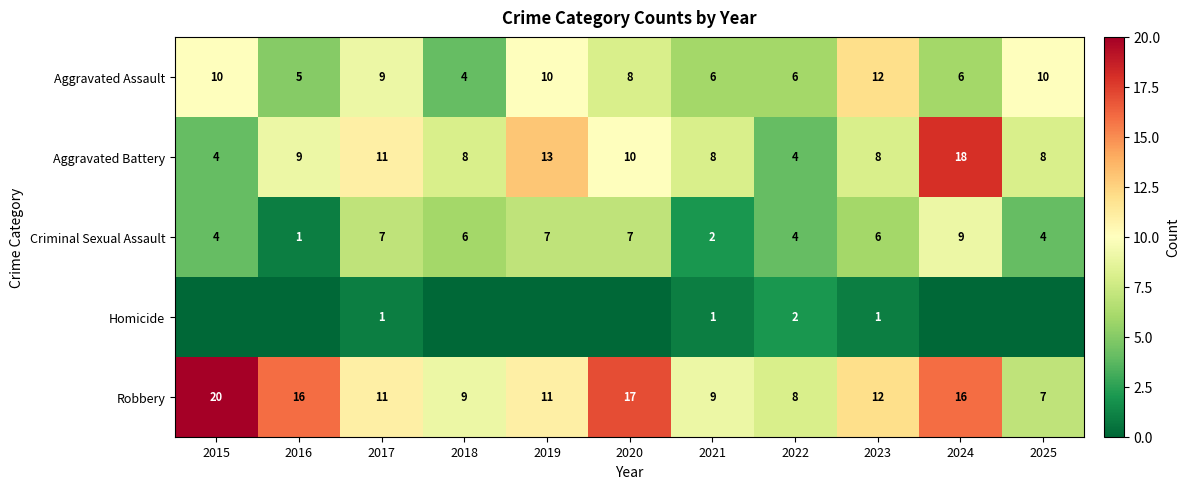

At which label does Criminal Sexual Assault first exceed 6?

2017